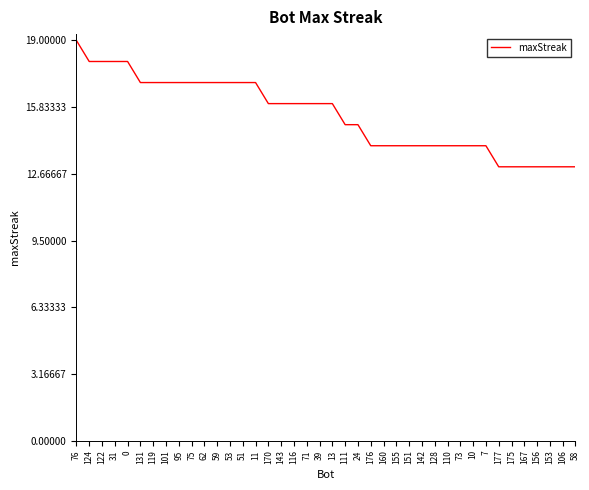

At which label does the data first exceed 16?

76